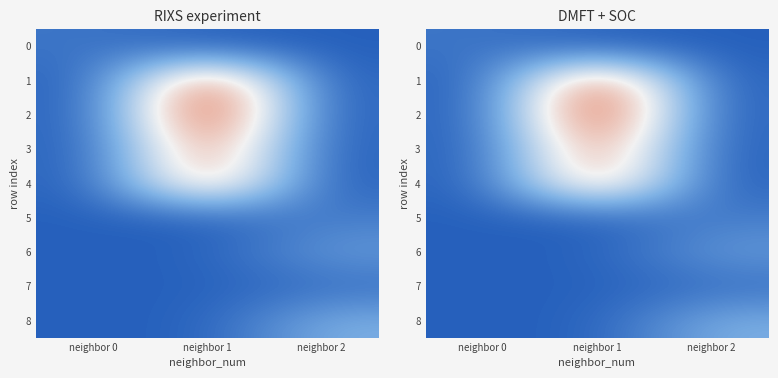

List the series in order of their peak value, highest first.

2, 1, 3, 4, 8, 6, 5, 0, 7